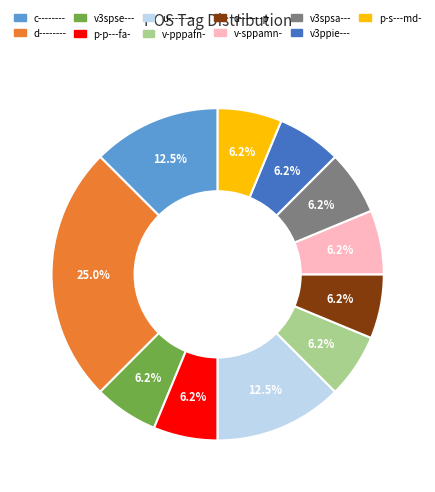

Do v3spsa--- and v-sppamn- together represent more than half of the pie?

No